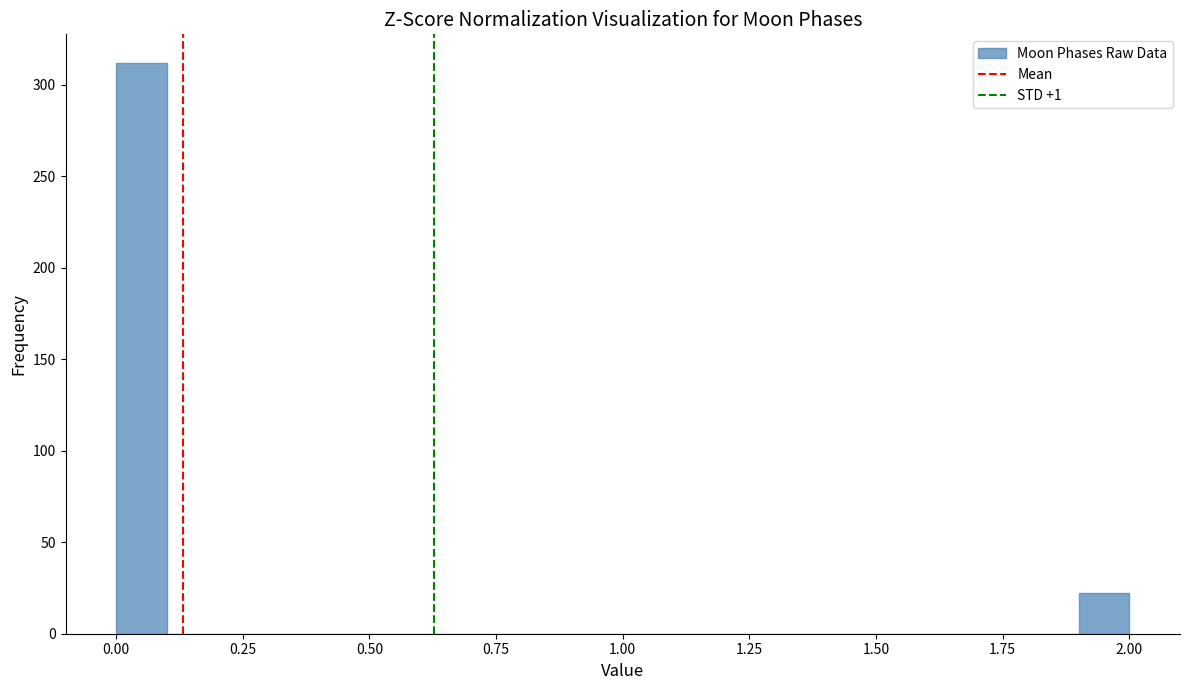

Read against the x-axis, roughly where is the centre of the tallest bar?

0.05